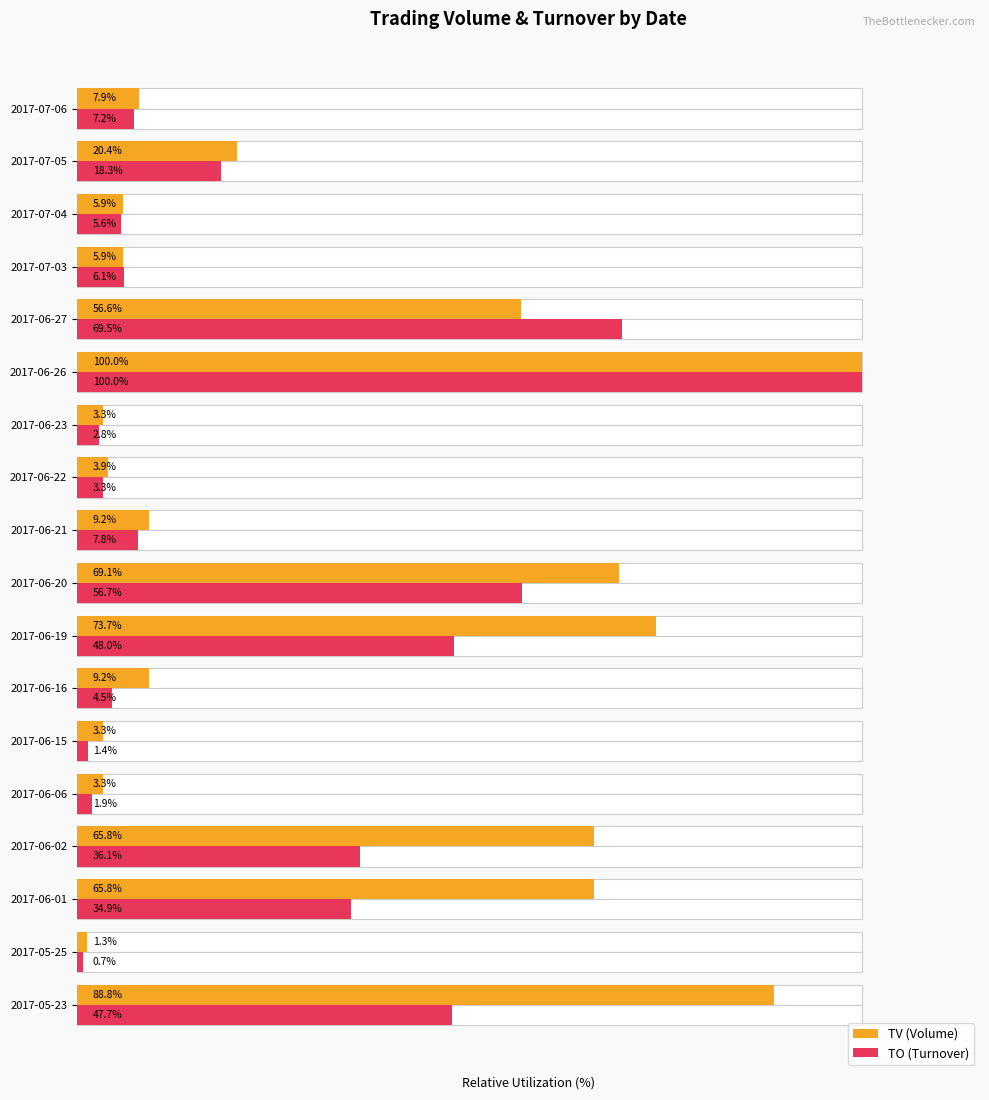

The value of TV (Volume) at 2017-05-25 is 1.3. True or false?

True